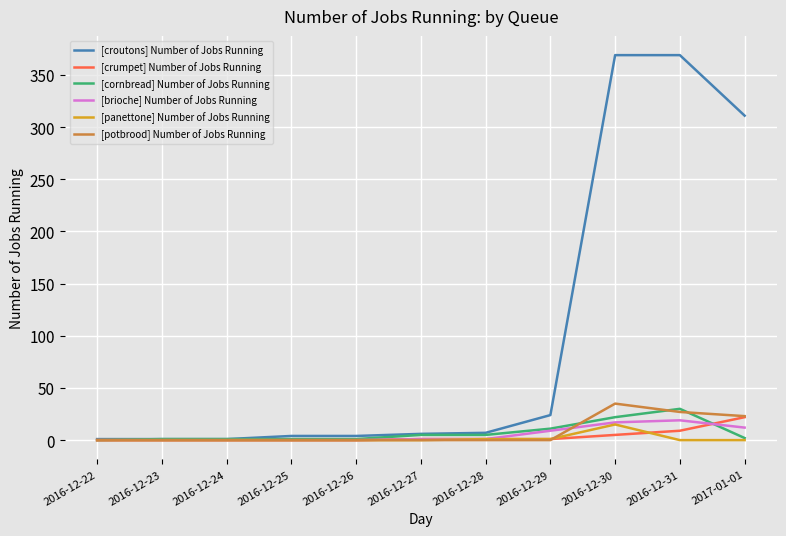

True or false: [brioche] Number of Jobs Running has more than 0 points higher than both neighbors.

True